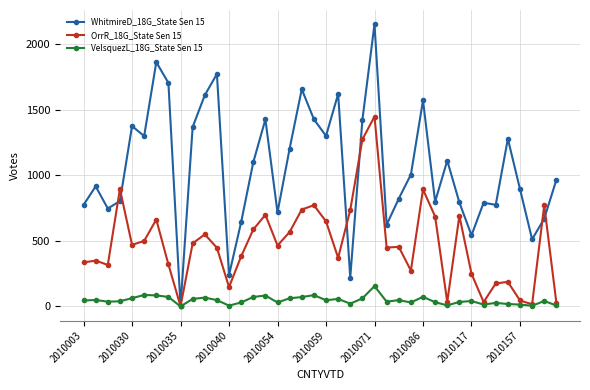

Rank the series by their average value, from highest to lowest.

WhitmireD_18G_State Sen 15, OrrR_18G_State Sen 15, VelsquezL_18G_State Sen 15